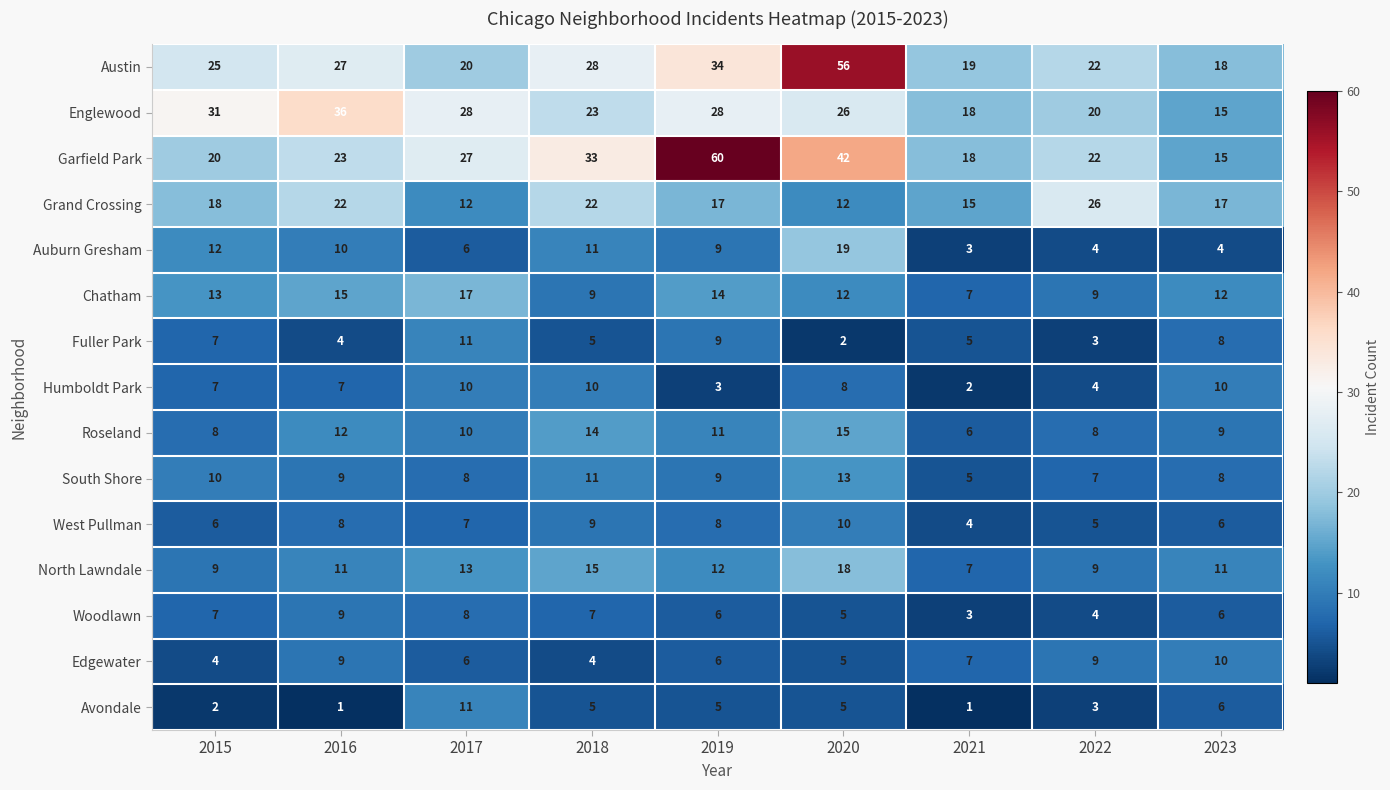

What is the difference between the maximum and minimum values in the Avondale series?

10